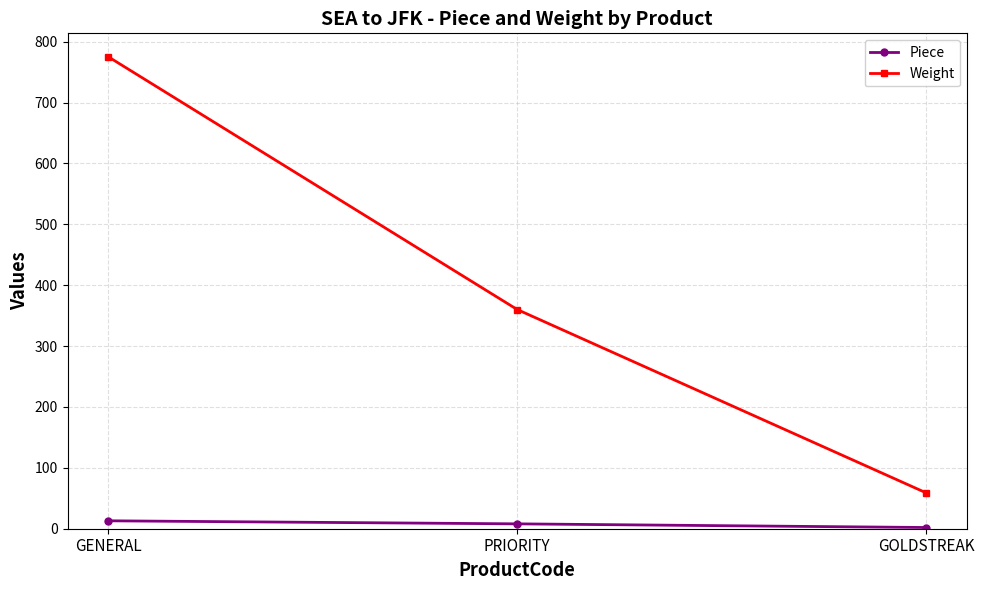

Does the chart display data point markers on the line(s)?

Yes